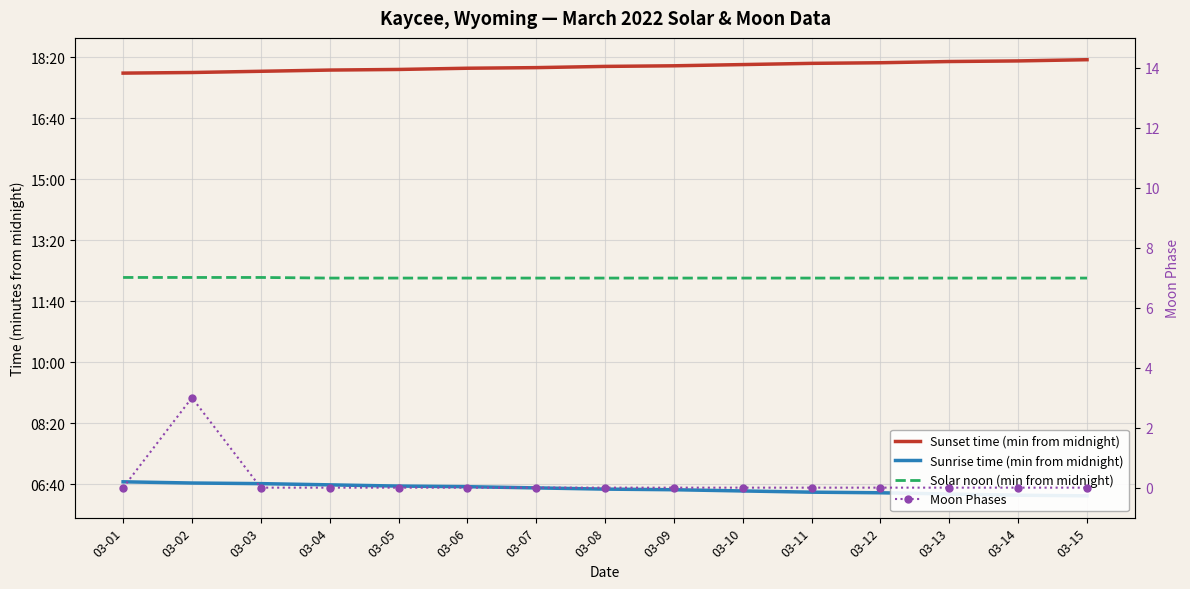

True or false: Moon Phases and Sunrise time (min from midnight) intersect in this chart.

False